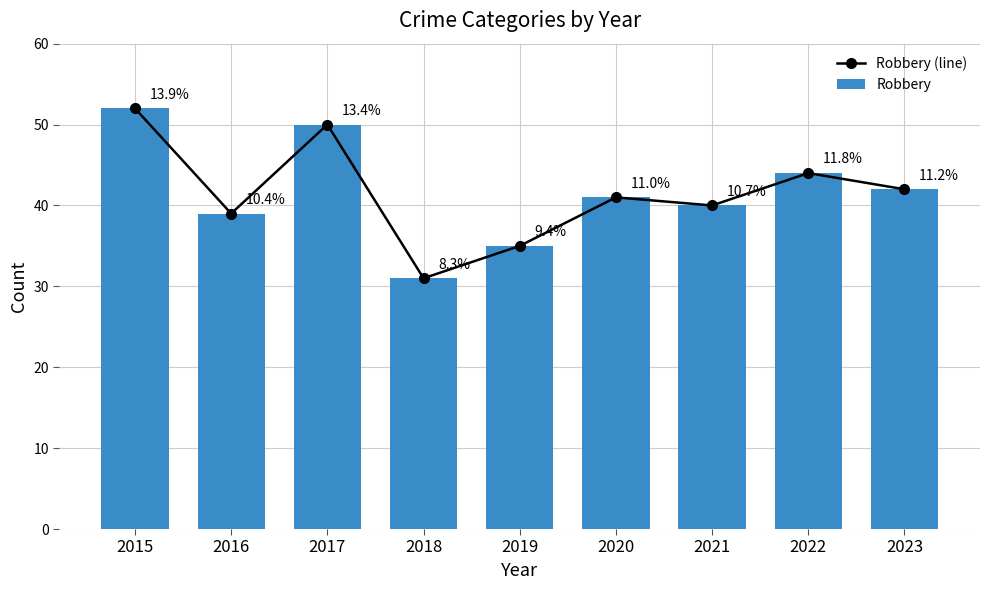

Reading left to right, transcribe all the data shown in this chart.

Robbery (line): 2015=52	2016=39	2017=50	2018=31	2019=35	2020=41	2021=40	2022=44	2023=42
Robbery: 2015=52	2016=39	2017=50	2018=31	2019=35	2020=41	2021=40	2022=44	2023=42